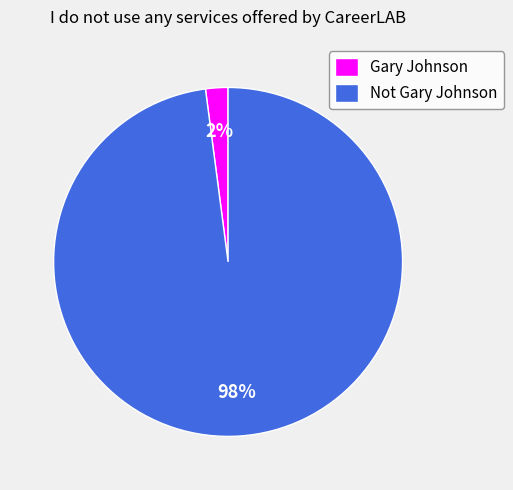

Which slice is the largest?

Not Gary Johnson